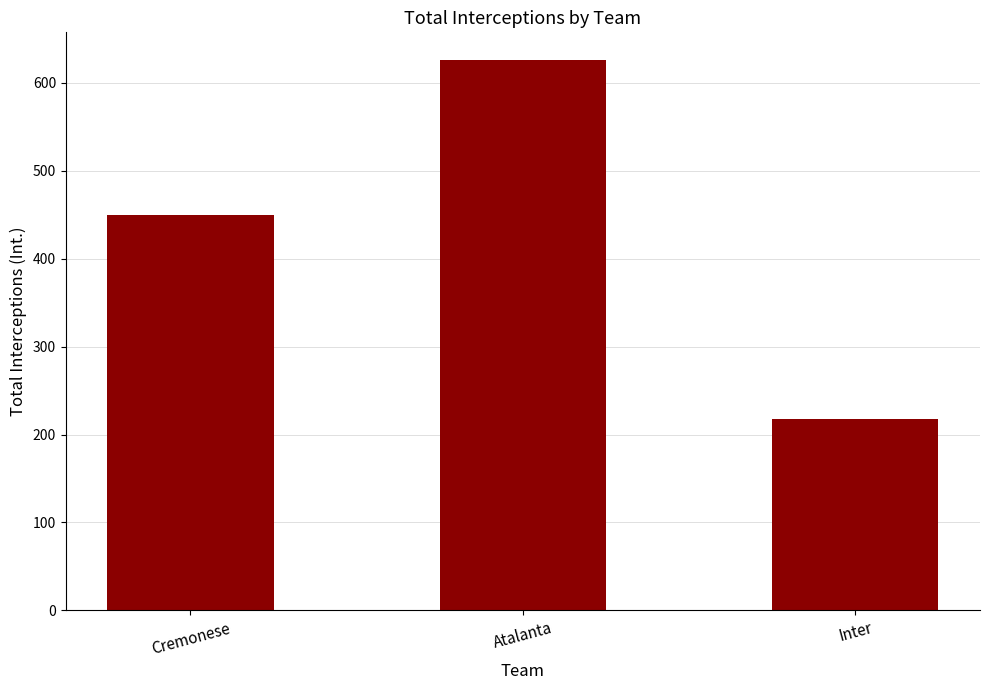

What is the difference between the maximum and second lowest values?

176